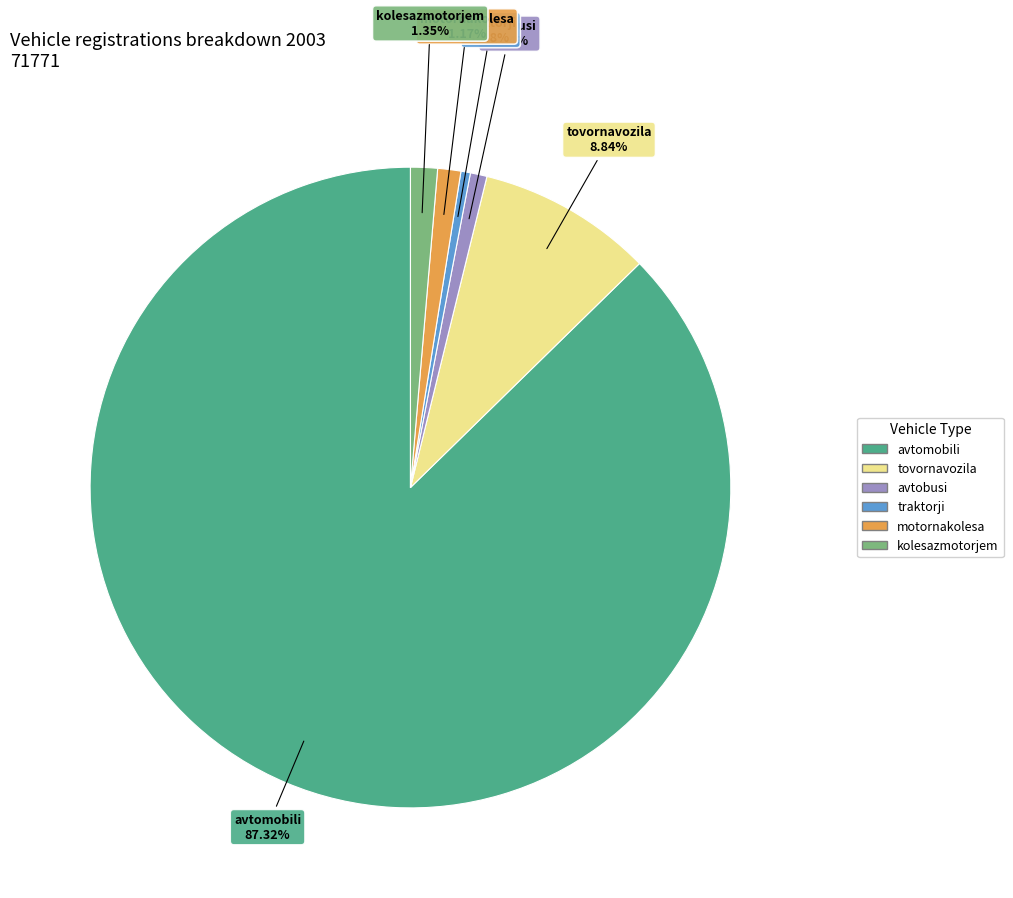

True or false: avtomobili accounts for 99% of the total.

False